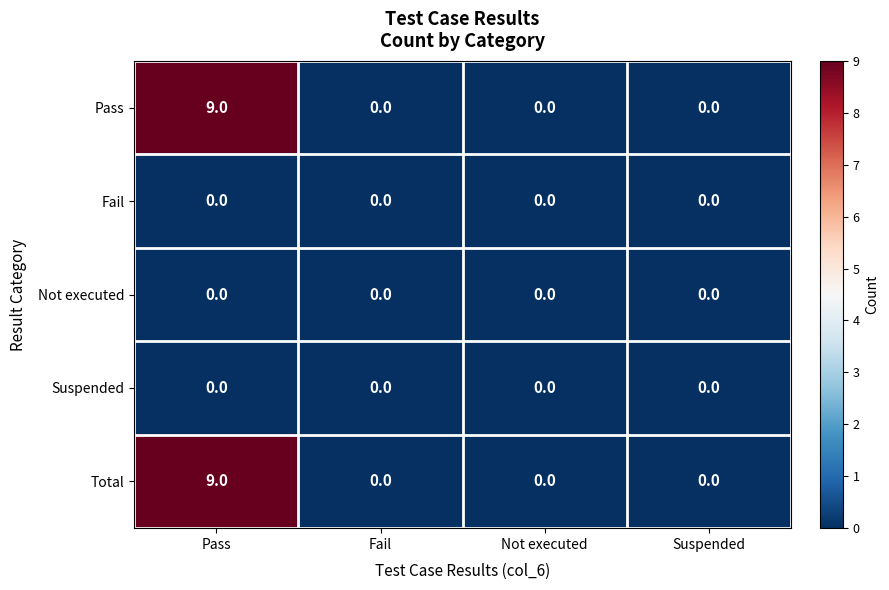

At how many categories does at least one series exceed 7?

1